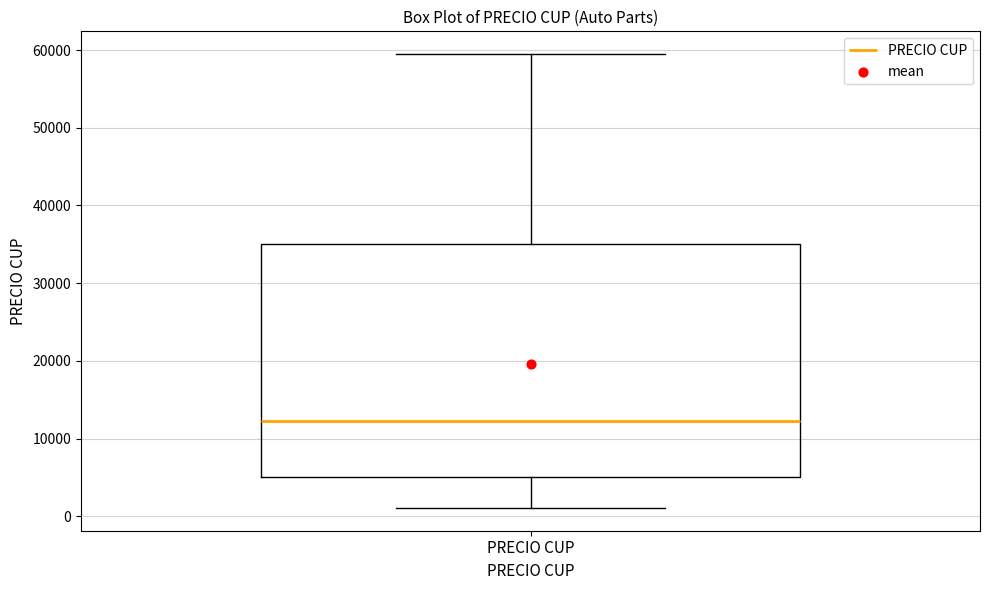

Where does the median line of the box for PRECIO CUP sit on the y-axis? The values are not printed on the chart, so give them approximately, as read against the axis.

12000